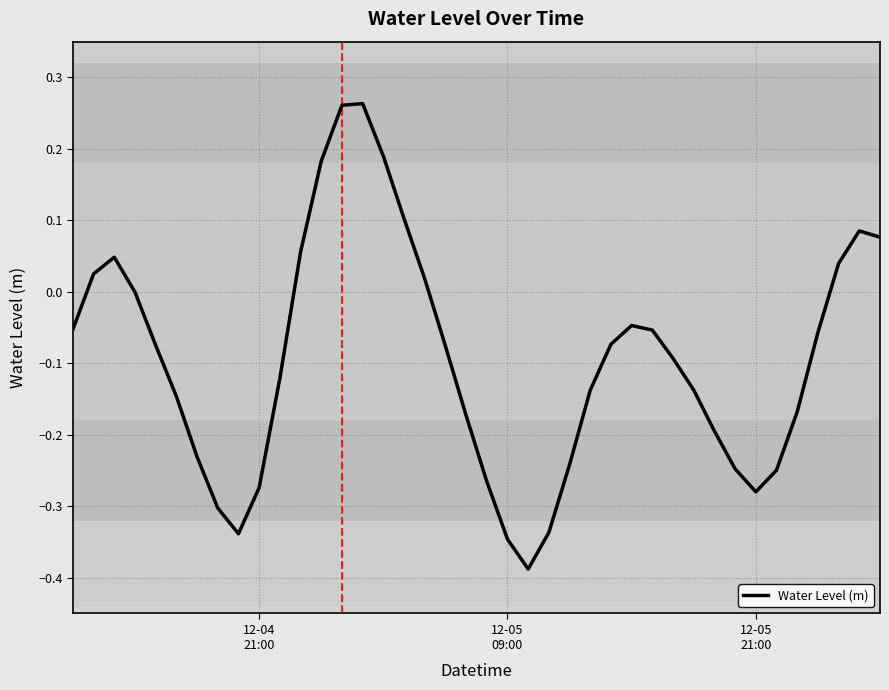

What is the difference between the maximum and minimum values?

0.7